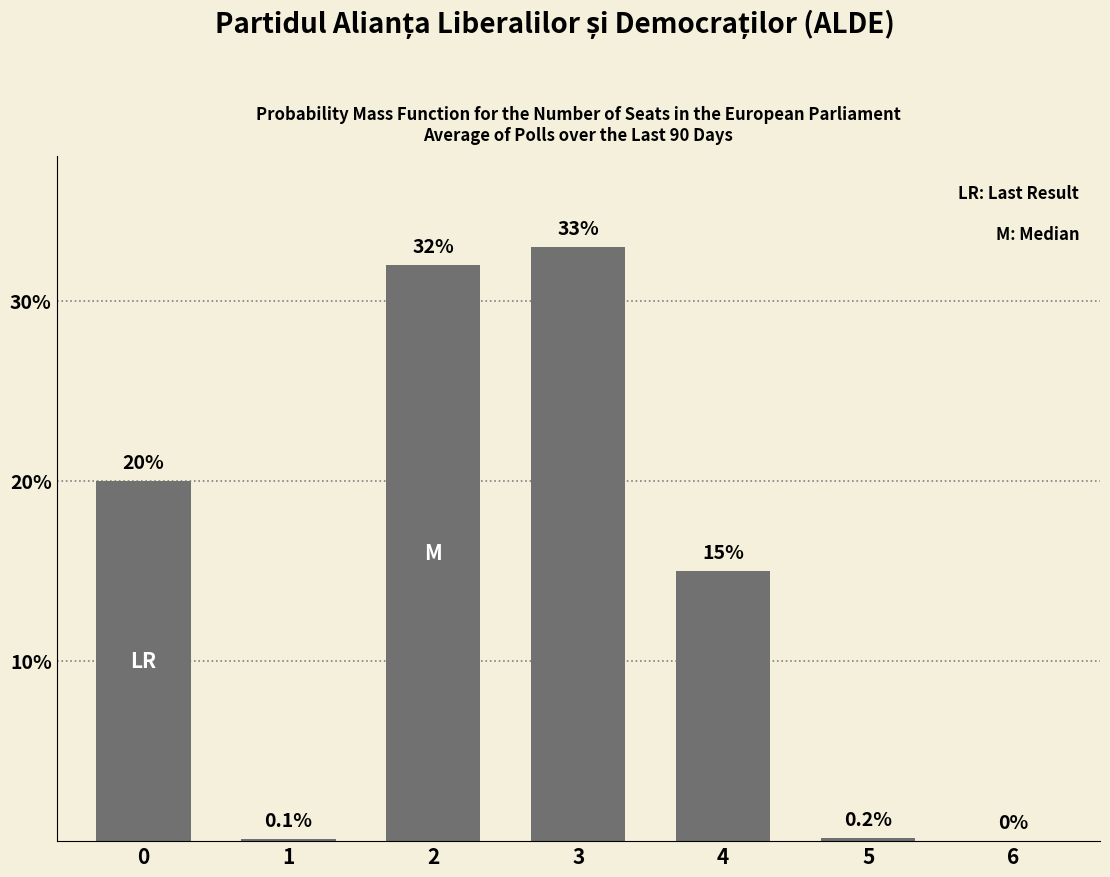

True or false: the data shows 33.0 at 3.

True